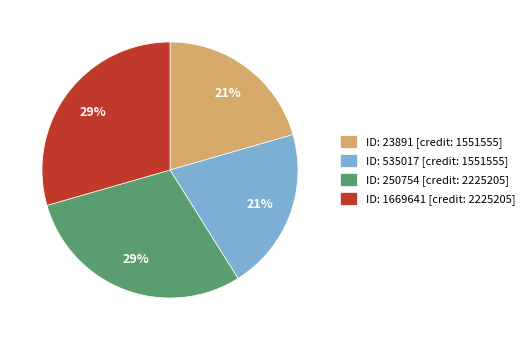

To the nearest percent, what is the combined percentage of ID: 250754 [credit: 2225205] and ID: 535017 [credit: 1551555]?

50%